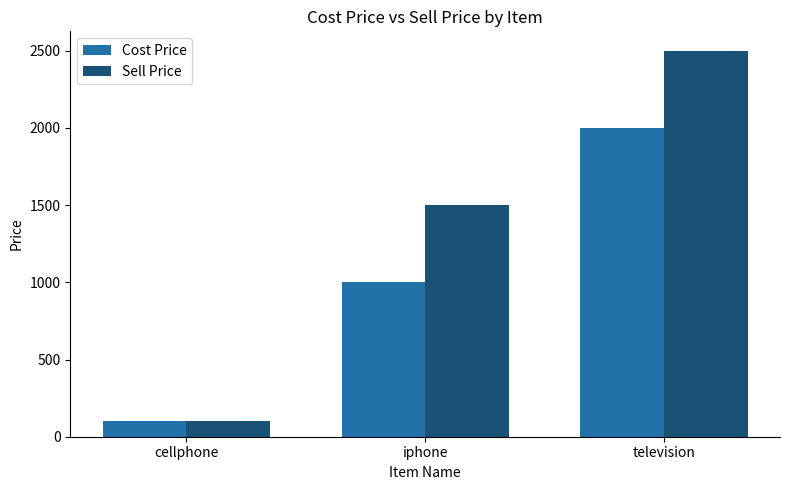

Read the Cost Price value at iphone.

1000.3